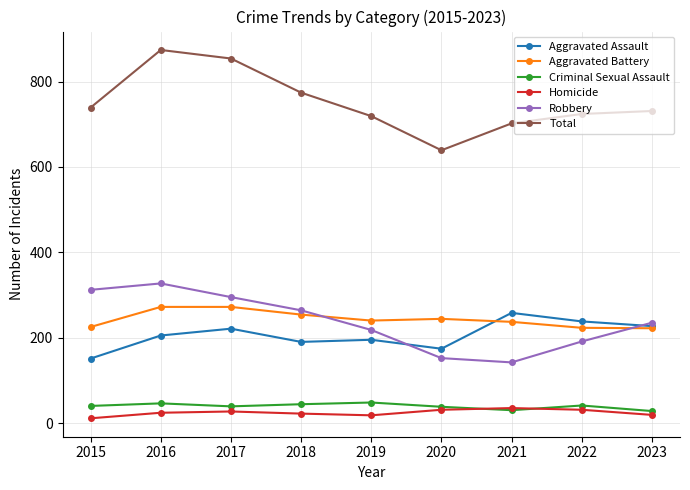

Between 2017 and 2020, which series saw the biggest shift?

Total